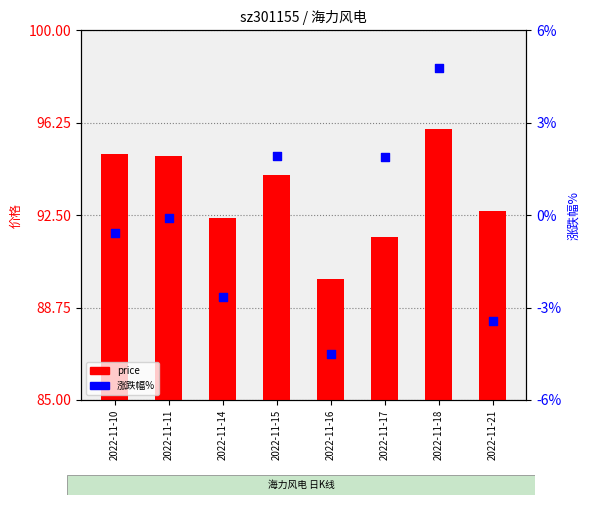

Which series has the widest spread of Y values?

涨跌幅%